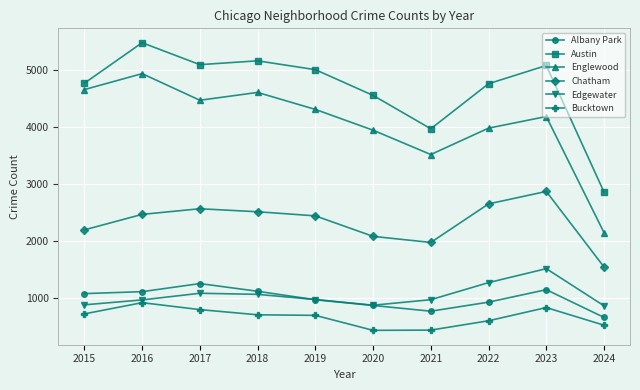

What value does the Englewood series have at 2019, to the nearest 10?

4310